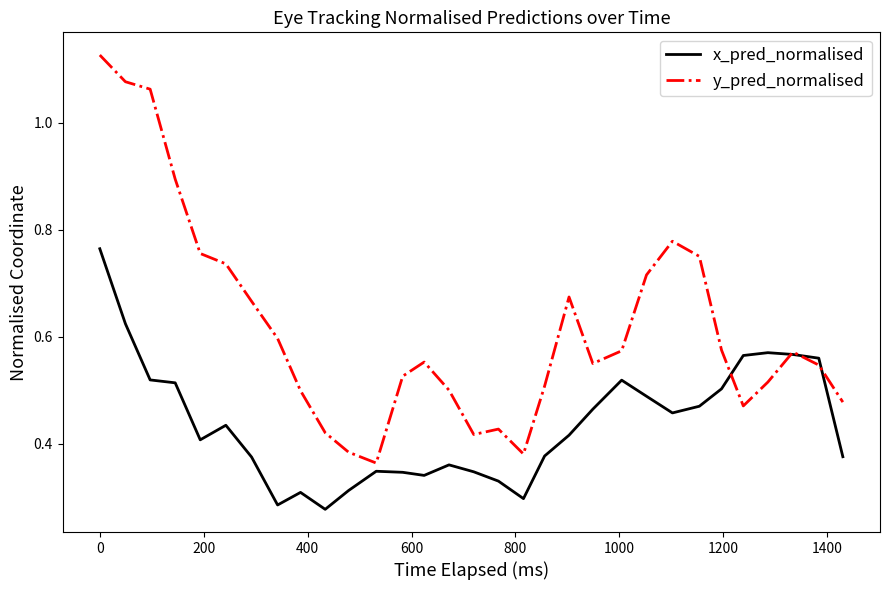

List the series in order of their overall mean, lowest first.

x_pred_normalised, y_pred_normalised